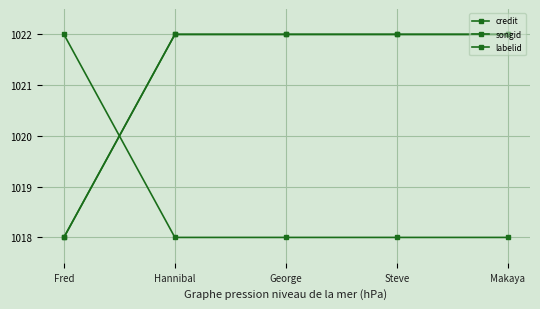

Which label corresponds to the smallest value in the chart?

Fred